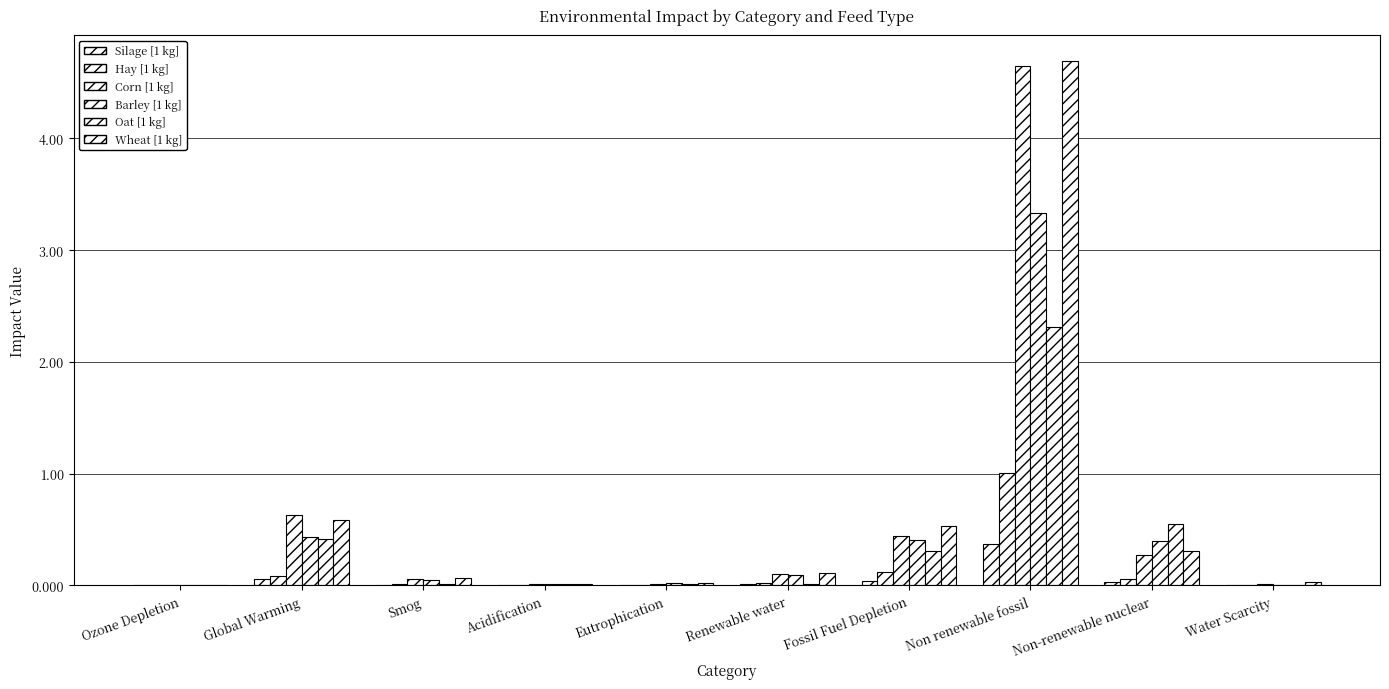

How many groups of bars are there?

10